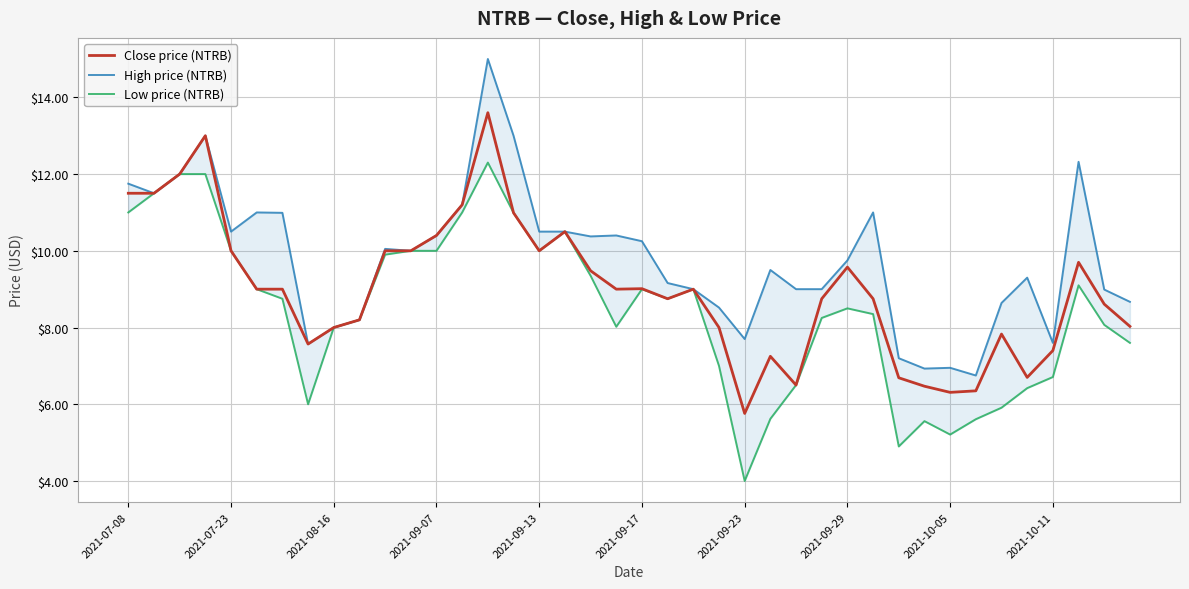

In Close price (NTRB), how many points are higher than both neighbors (excluding endpoints)?

9